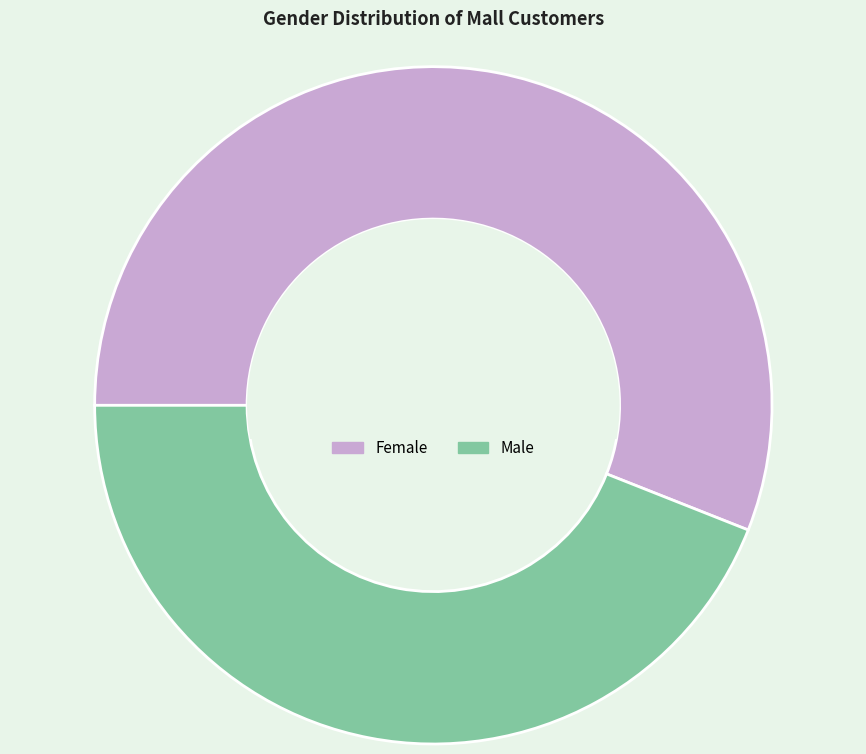

Between Female and Male, which is larger?

Female